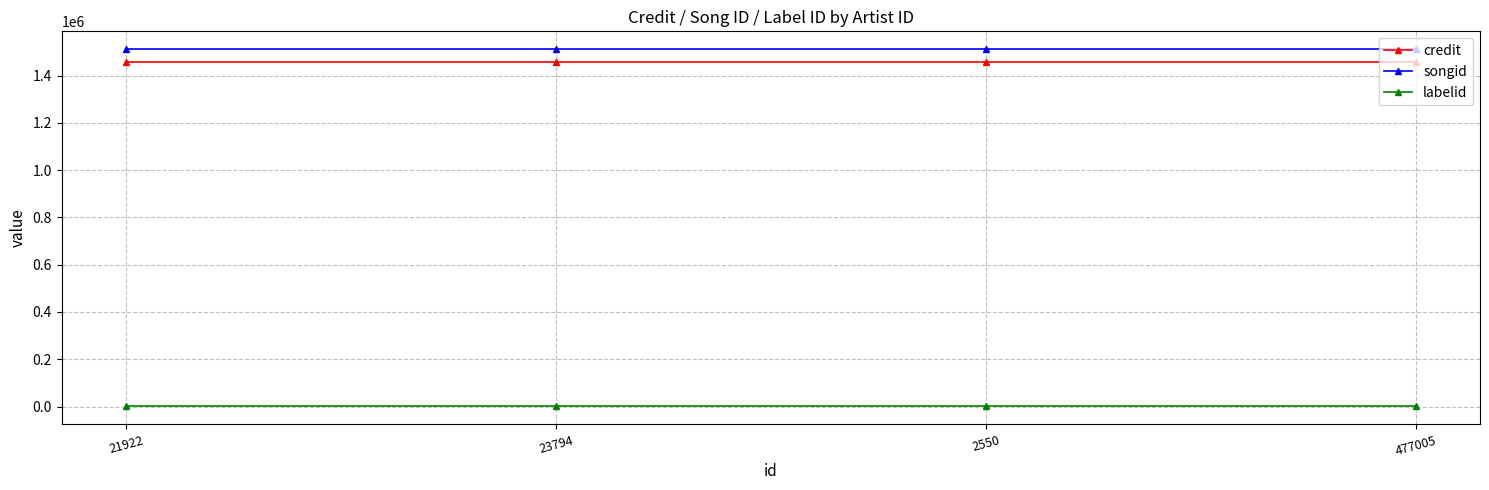

What is the highest value of the labelid series?

198